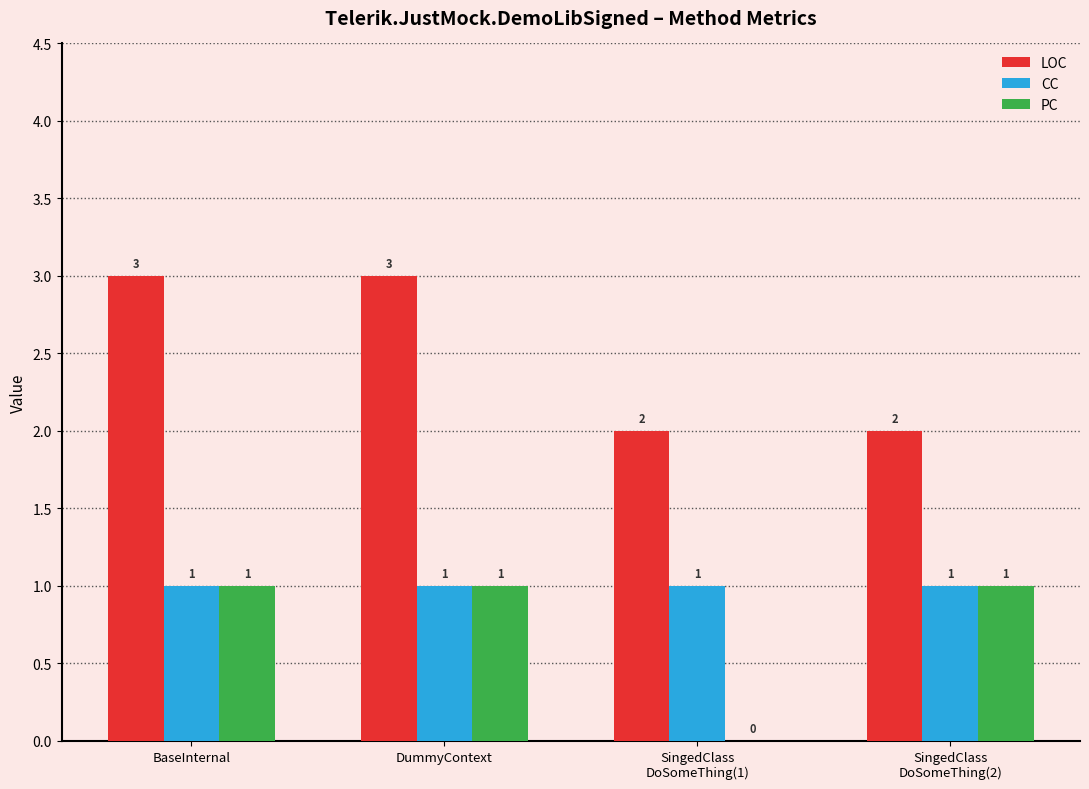

Which series has the largest total across all categories?

LOC